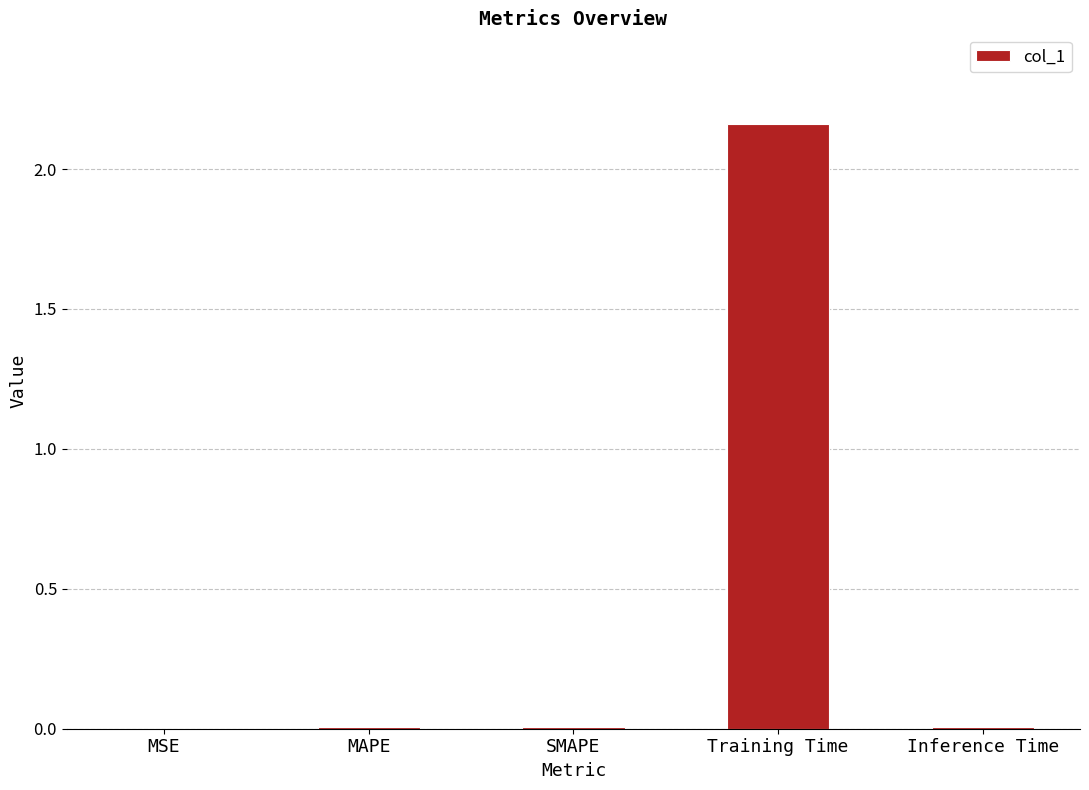

The chart shows a value of 0.0 at SMAPE. True or false?

True